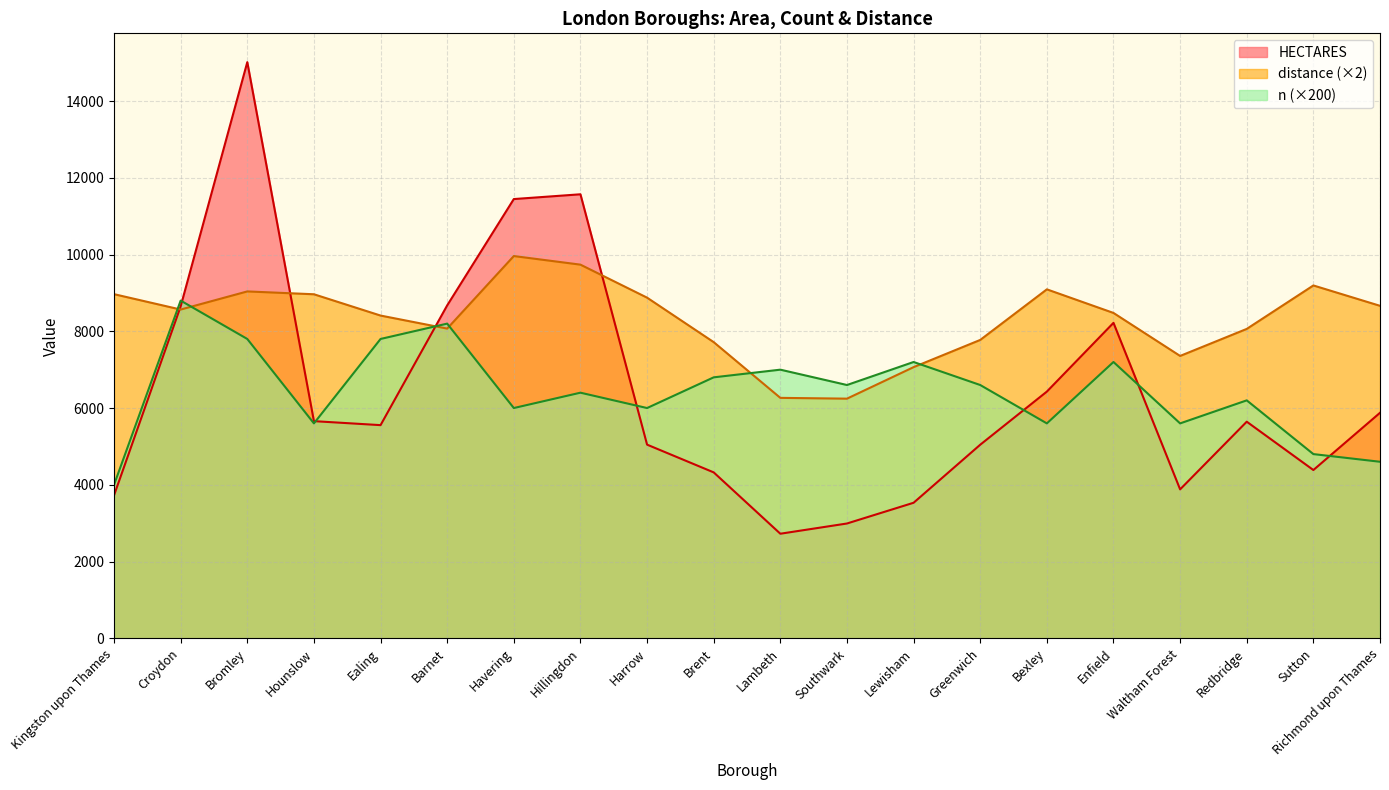

Count the number of data series in this chart.

3